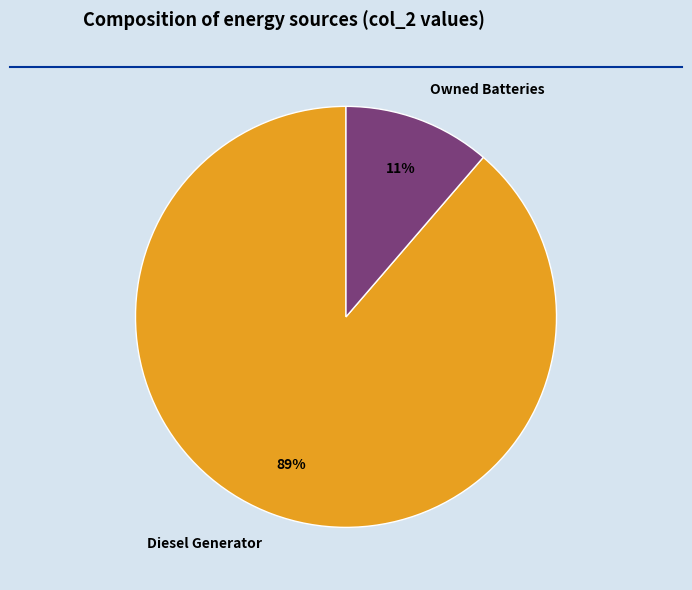

Combined, do Diesel Generator and Owned Batteries account for over 50%?

Yes